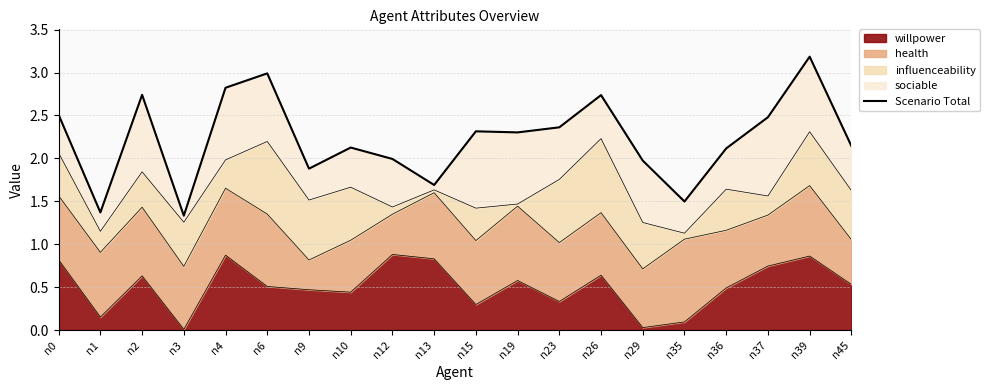

What is the ratio of the value at n23 to the value at n39?

0.7